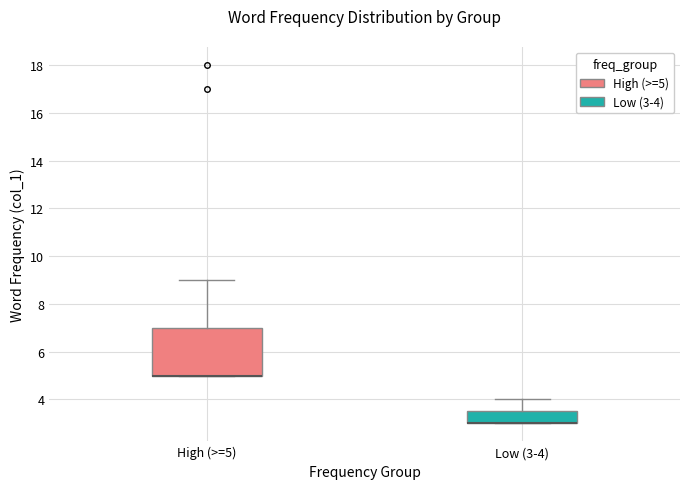

Where is the upper edge of the box for High (>=5) on the y-axis? The values are not printed on the chart, so give them approximately, as read against the axis.

7.0